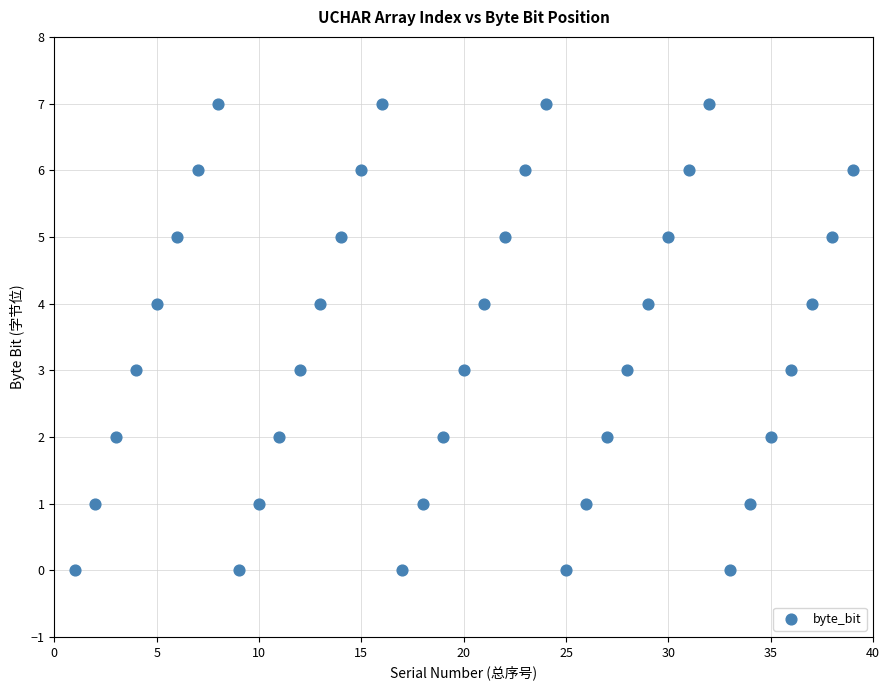

What is the range of Y values (max minus min)?

7